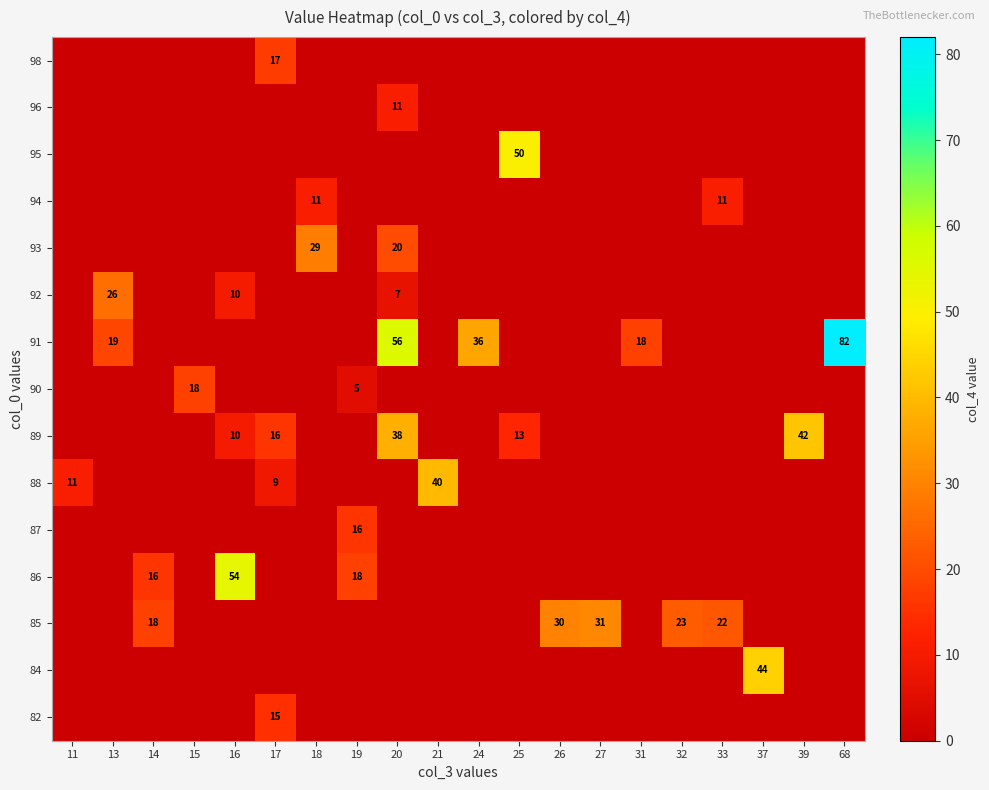

Where is 90 nearest to the value 9?

19